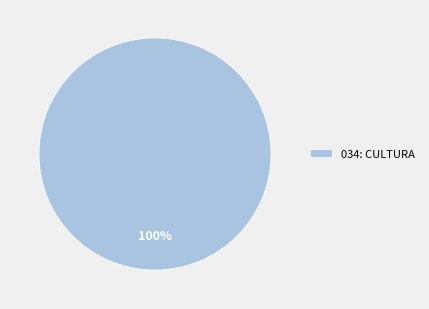

Is it true that 034: CULTURA is 100% of the pie?

True